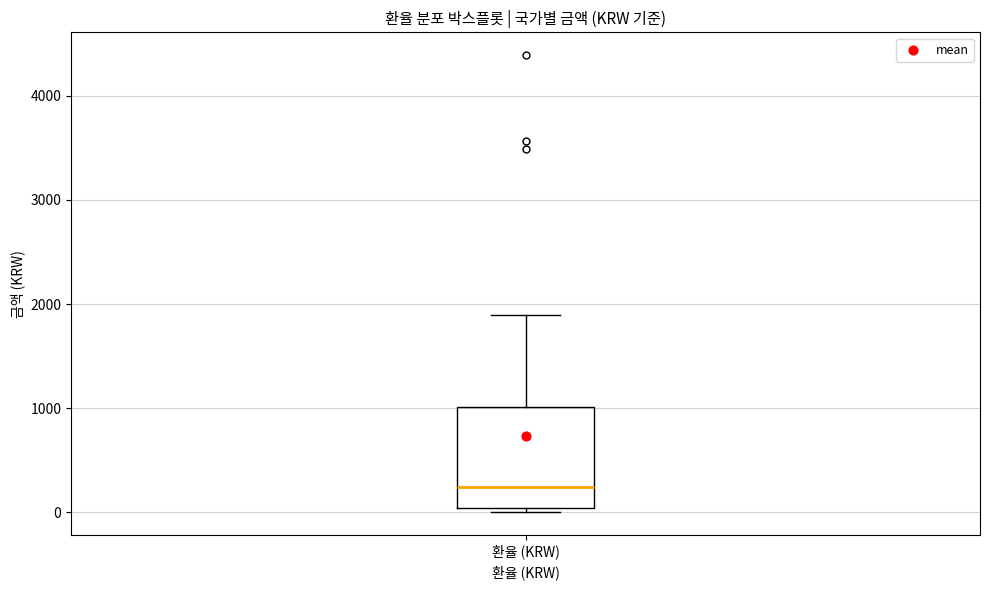

Transcribe this box plot: give where the median line is, the range the box spans, and where the two whiskers end, as read against the y-axis. The values are not printed on the chart, so give them approximately, as read against the axis.

median 200, box 0 to 1000, whiskers 0 (just below the box's lower edge) to 1900